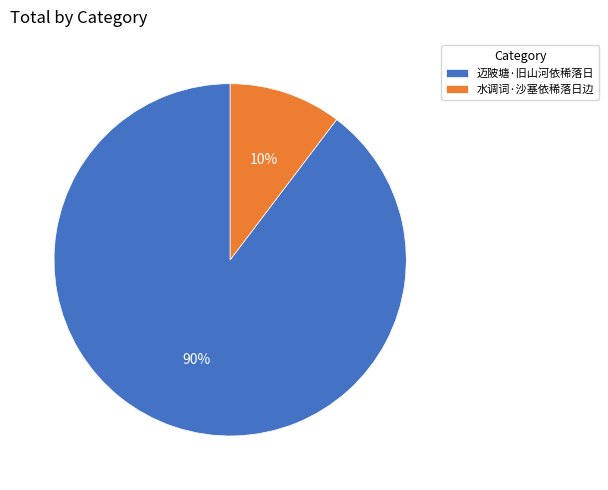

What percentage is the 水调词·沙塞依稀落日边 slice, to the nearest percent?

10%